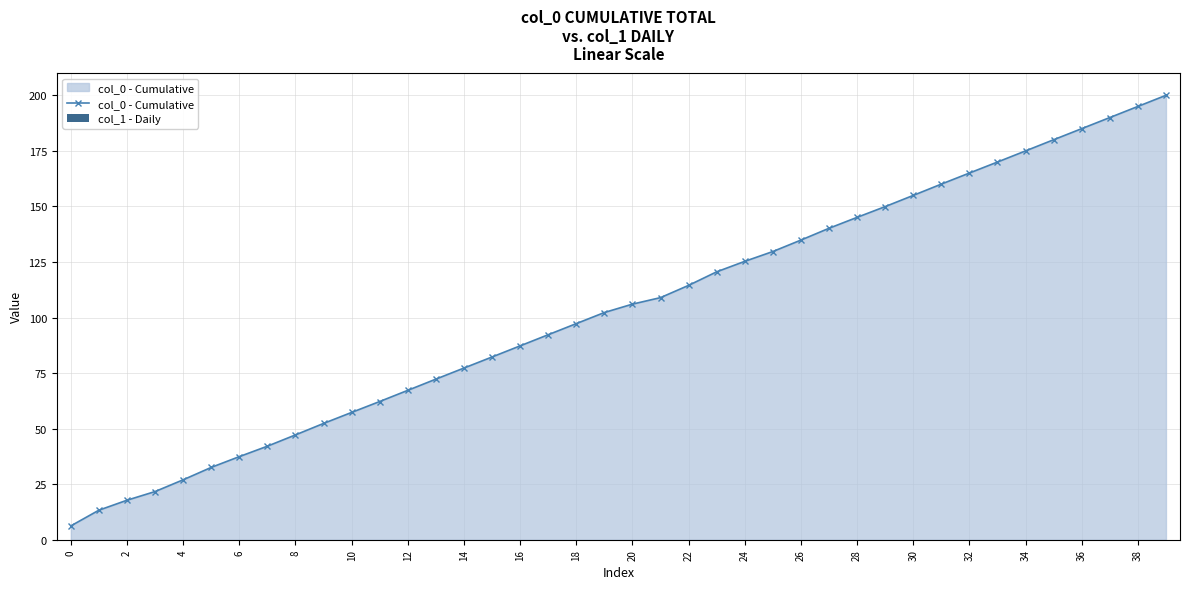

How many lines are shown in the chart?

1